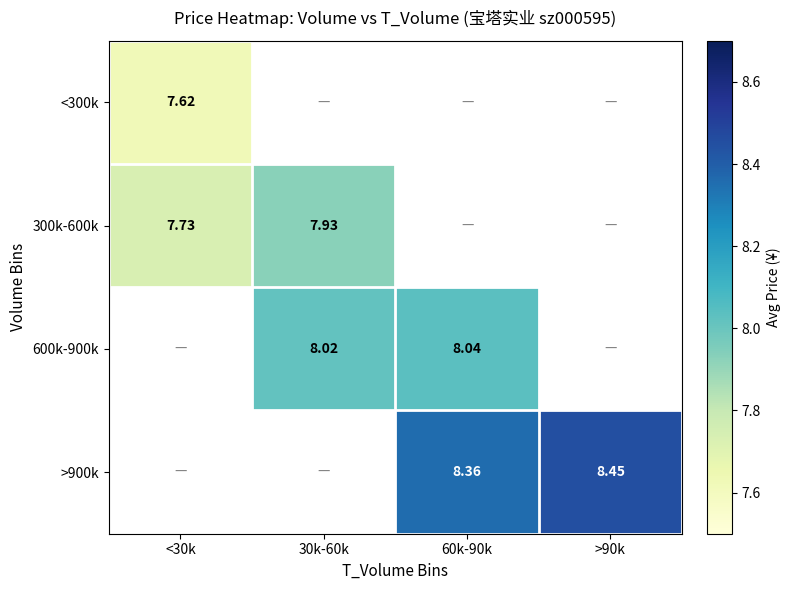

At which label does 300k-600k reach its minimum?

<30k